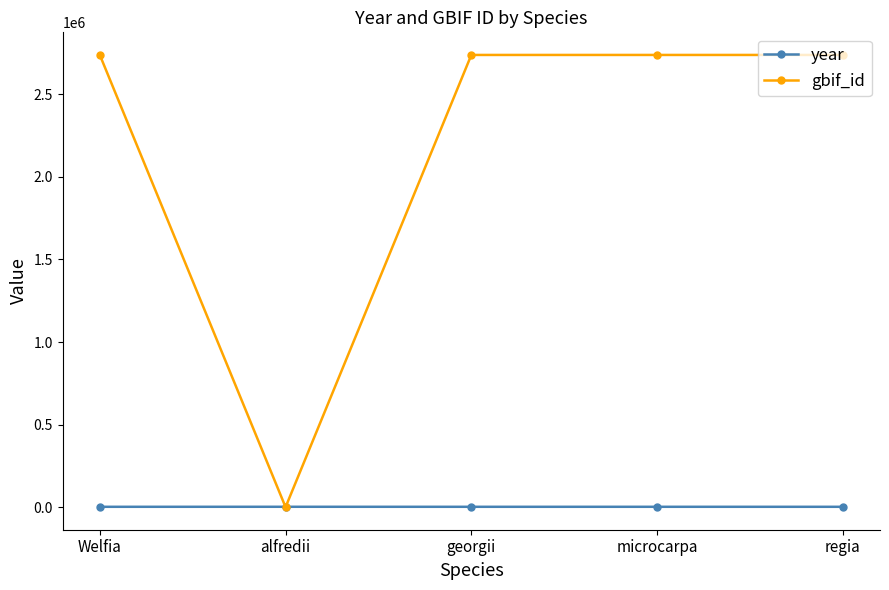

At how many categories does at least one series exceed 2627683?

4